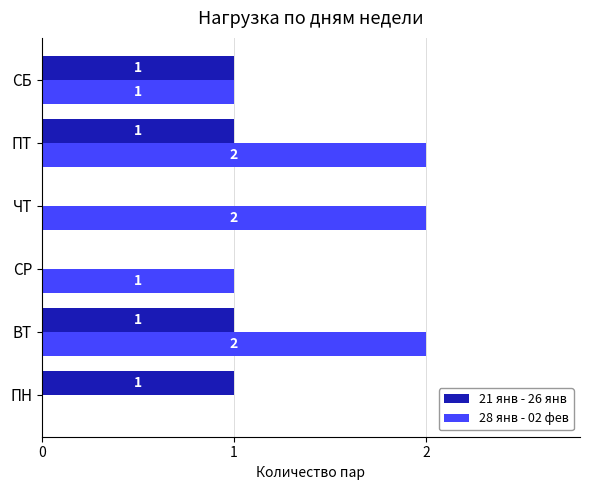

Is the value of 21 янв - 26 янв at ПН greater than the value of 28 янв - 02 фев at ПН?

Yes